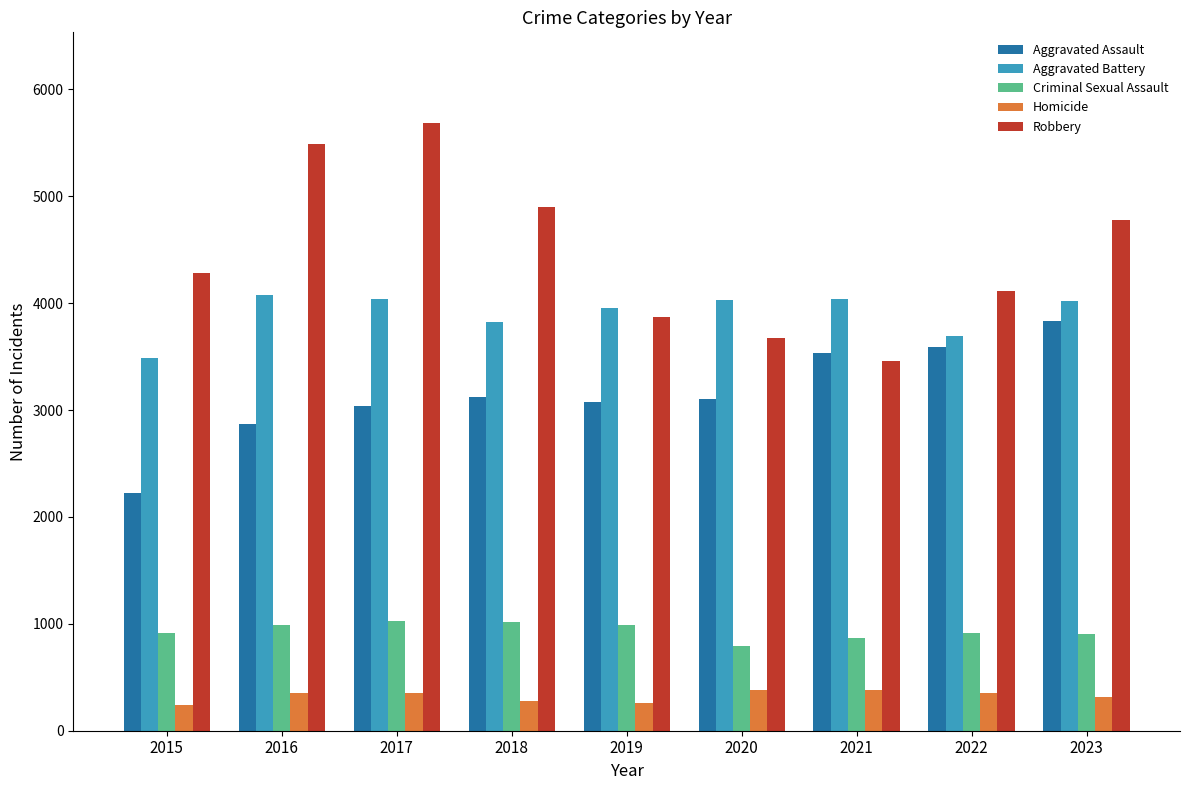

Are the bars grouped side by side (vs. stacked)?

Yes